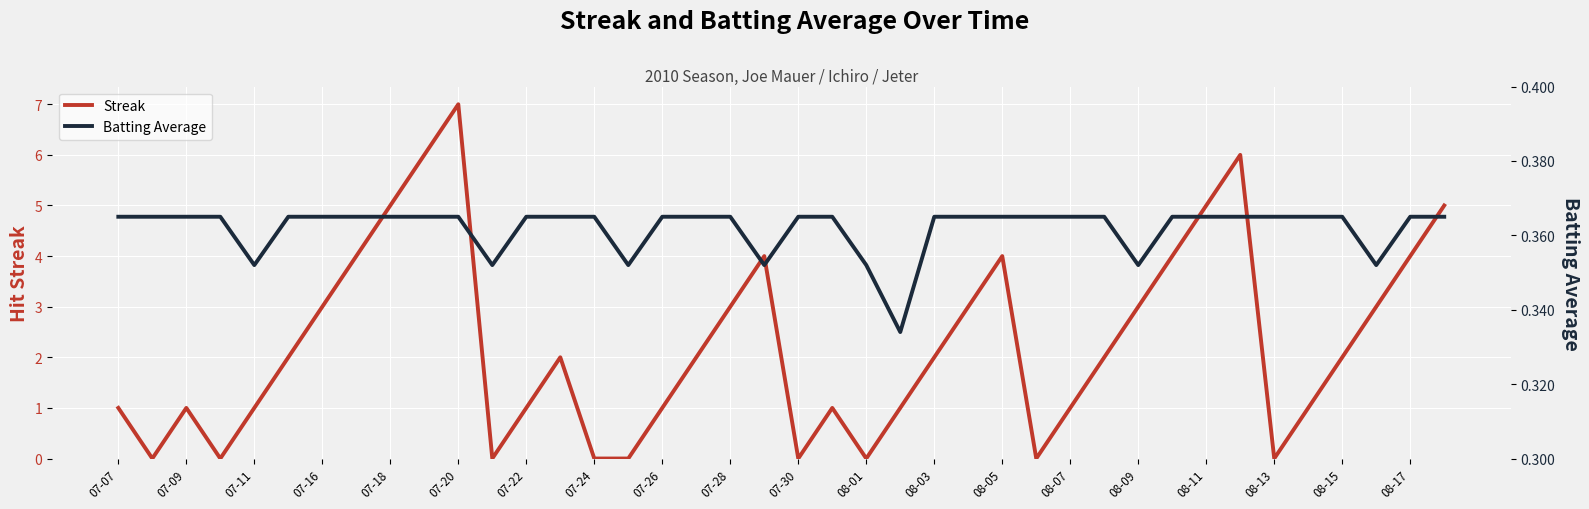

How many values in Streak are above zero?

31